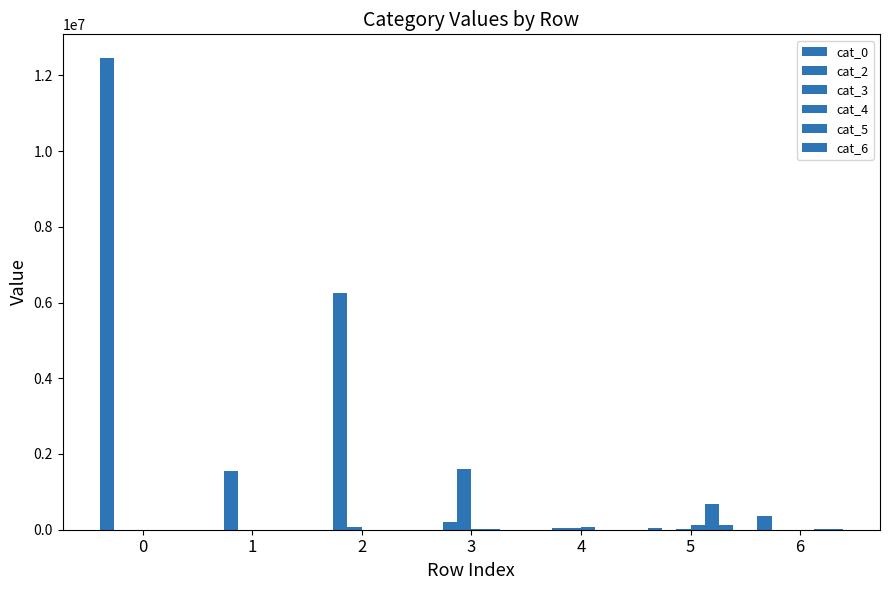

True or false: cat_2 has a value of 1537933 at 1.

True